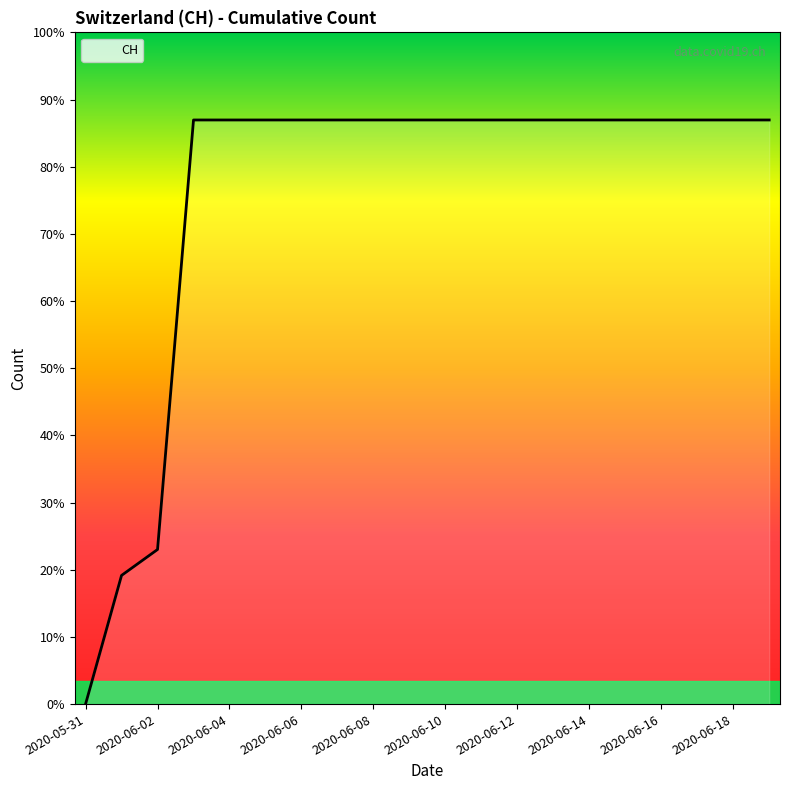

Does the chart display data point markers on the line(s)?

No